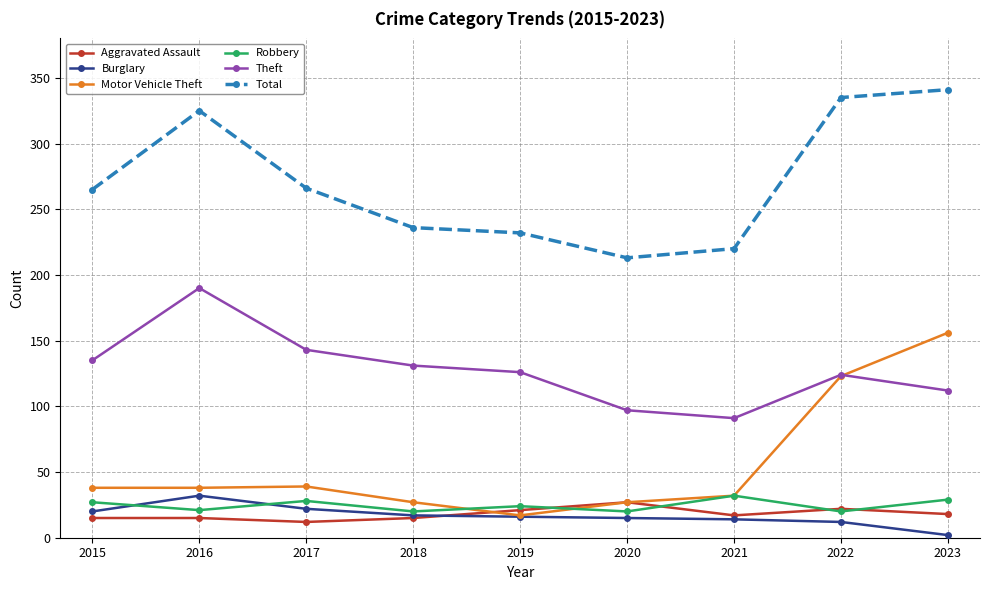

Which series has the widest spread of values?

Motor Vehicle Theft